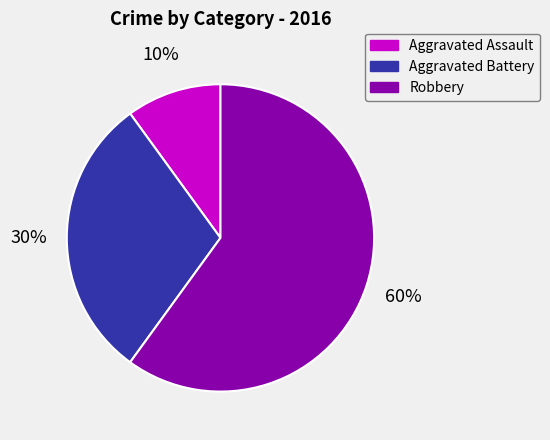

Which category has the smallest portion of the pie?

Aggravated Assault